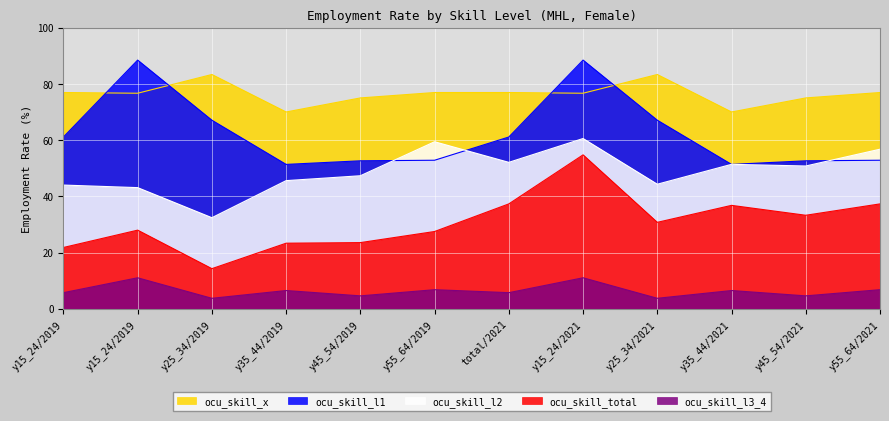

List the series in order of their peak value, highest first.

ocu_skill_l1, ocu_skill_x, ocu_skill_l2, ocu_skill_total, ocu_skill_l3_4